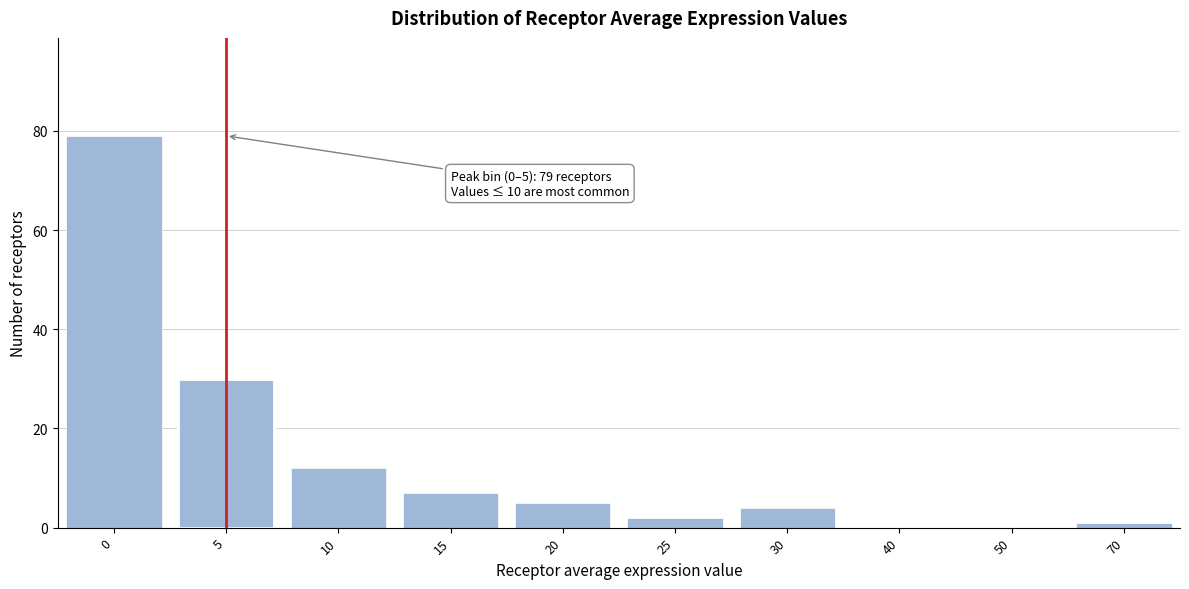

Reading right to left, what are all the values shown in this chart?

70=1	50=0	40=0	30=4	25=2	20=5	15=7	10=12	5=30	0=79